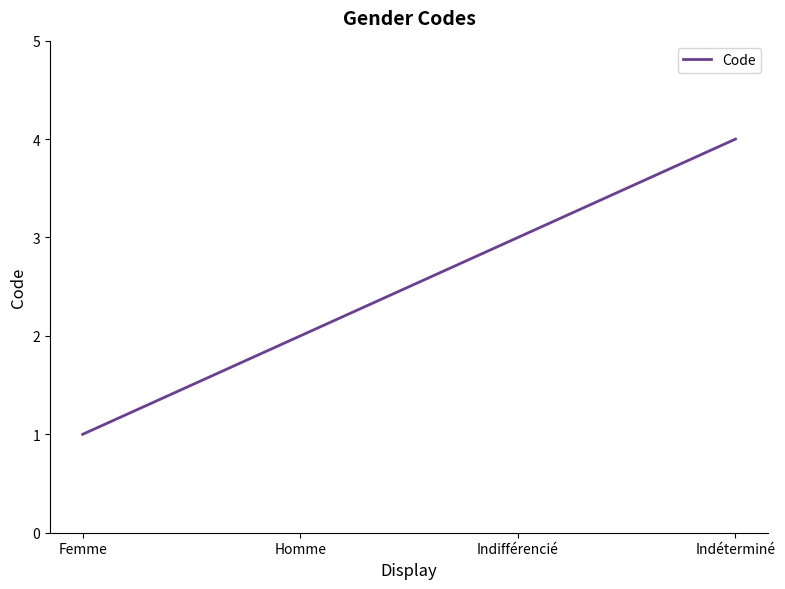

Which has a higher value, Homme or Indifférencié?

Indifférencié